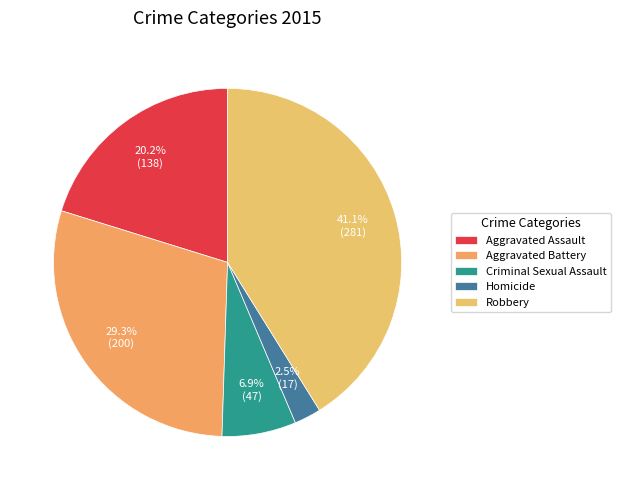

How much of the chart is everything except Aggravated Assault?

79.8%